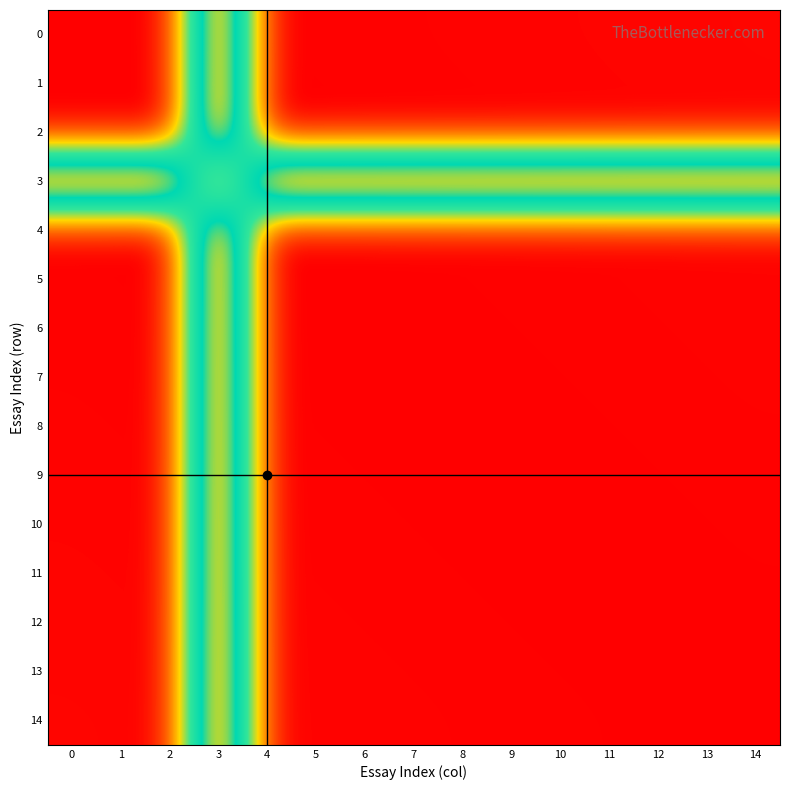

What is the total value across all series at 0?

1.0